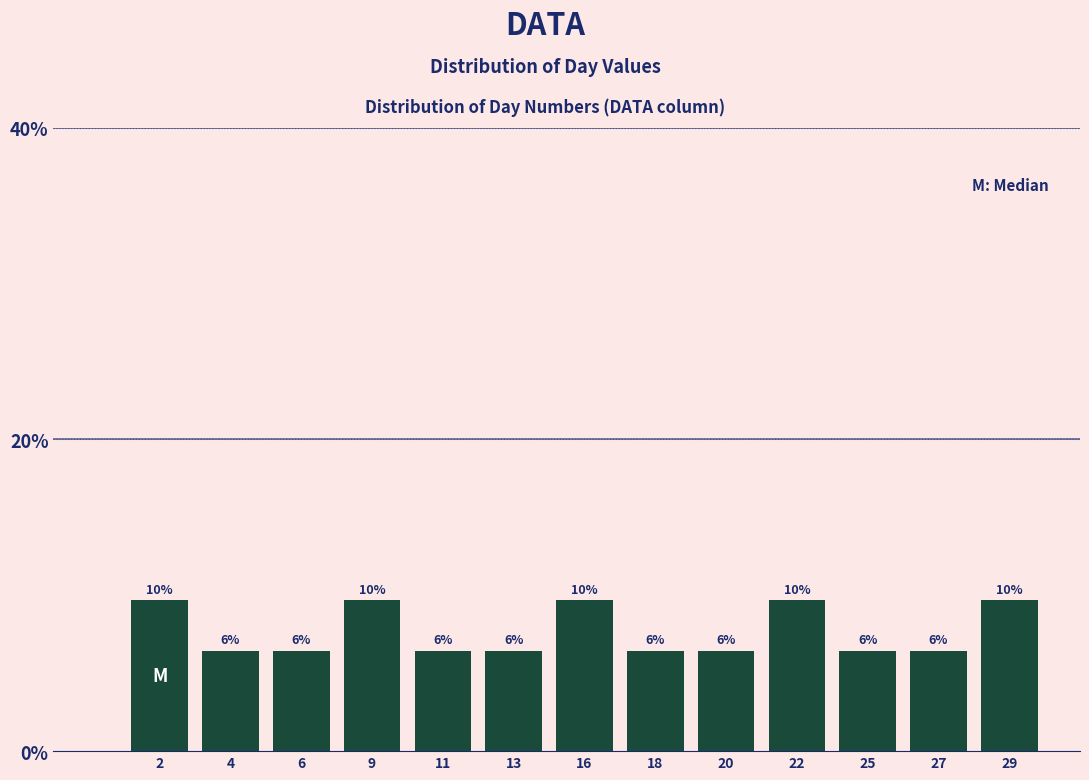

Are the bars horizontal?

No